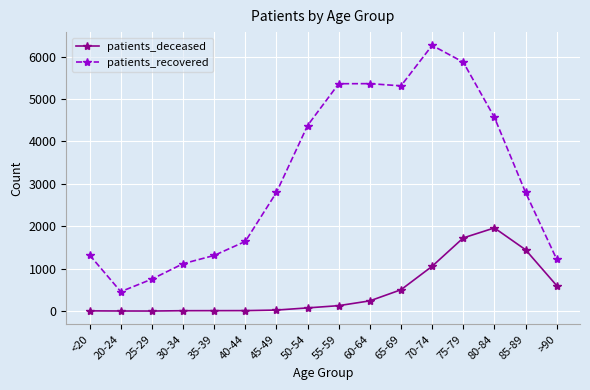

True or false: patients_deceased and patients_recovered cross at least once.

False